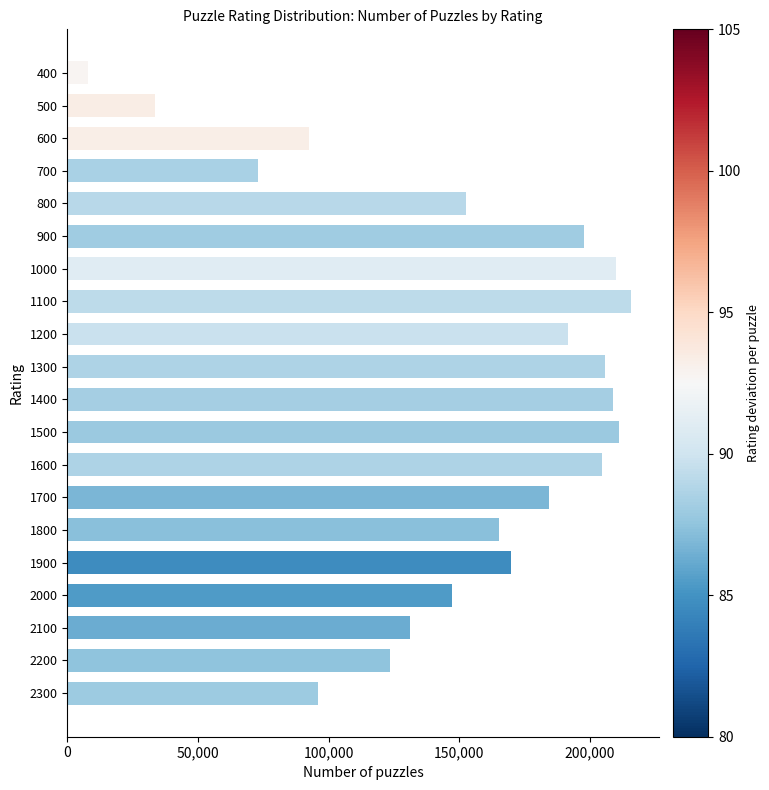

Which has a higher value, 800 or 2000?

800